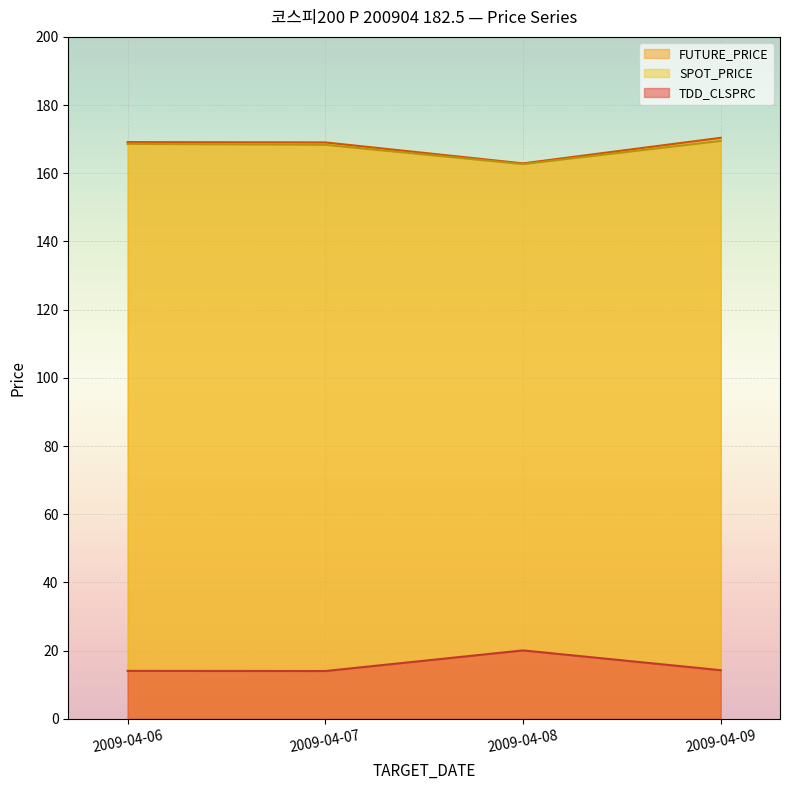

What is the difference between the maximum and minimum values in the SPOT_PRICE series?

6.8